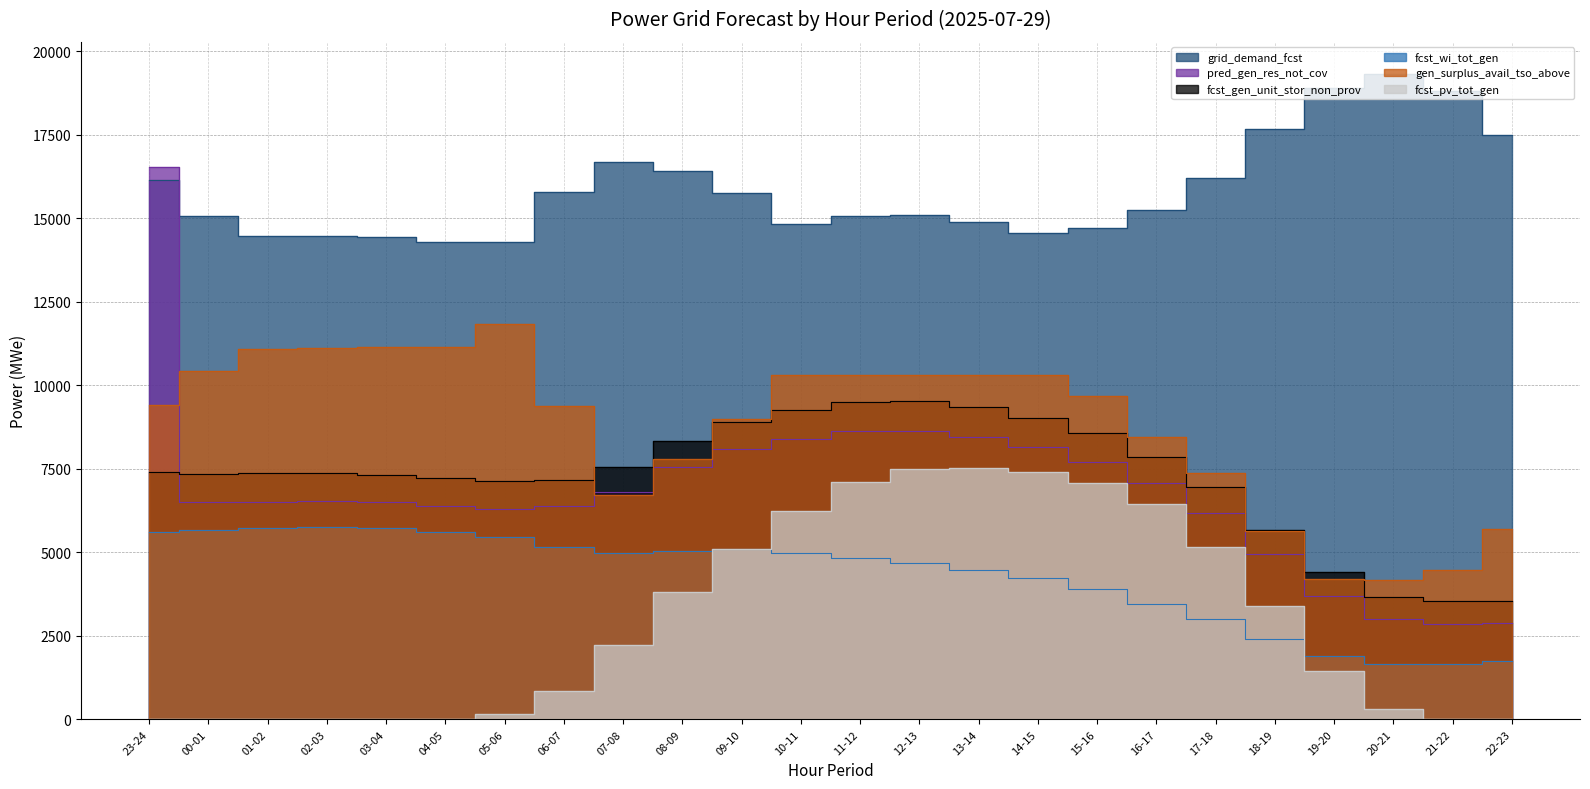

Which series changed the most between 06-07 and 11-12?

fcst_pv_tot_gen